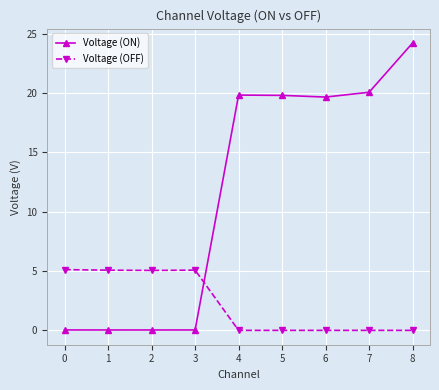

List the series in order of their peak value, highest first.

Voltage (ON), Voltage (OFF)